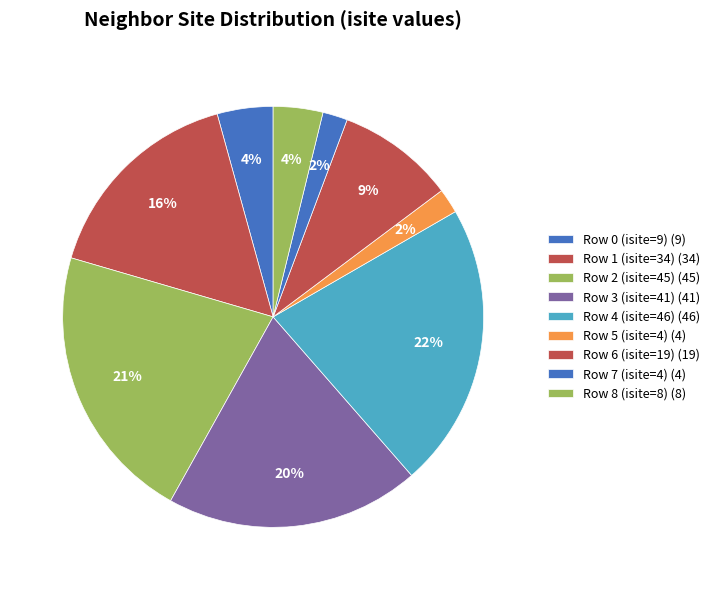

How many slices are in this pie chart?

9